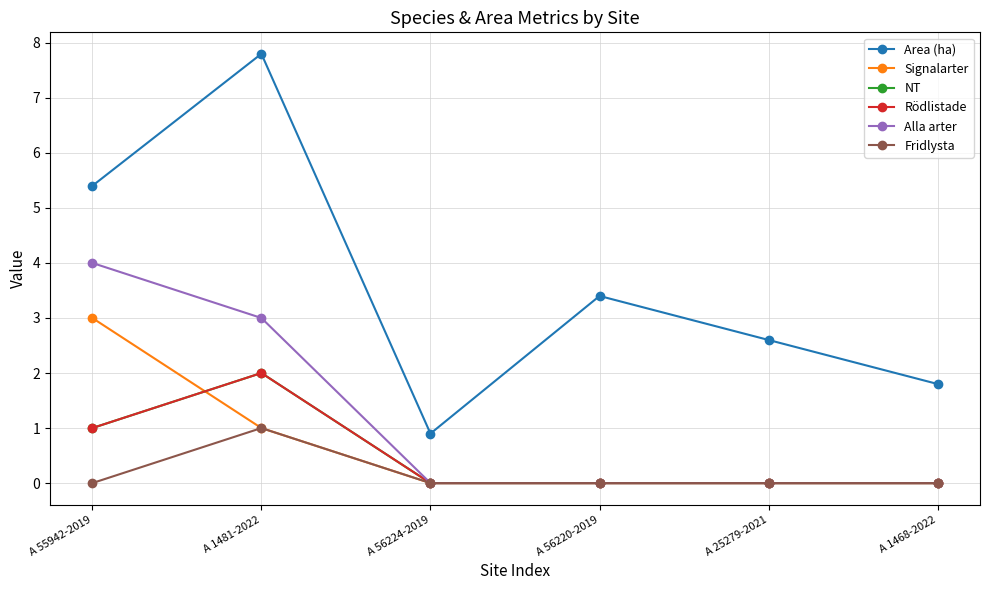

What value does the Area (ha) series have at A 56220-2019?

3.4